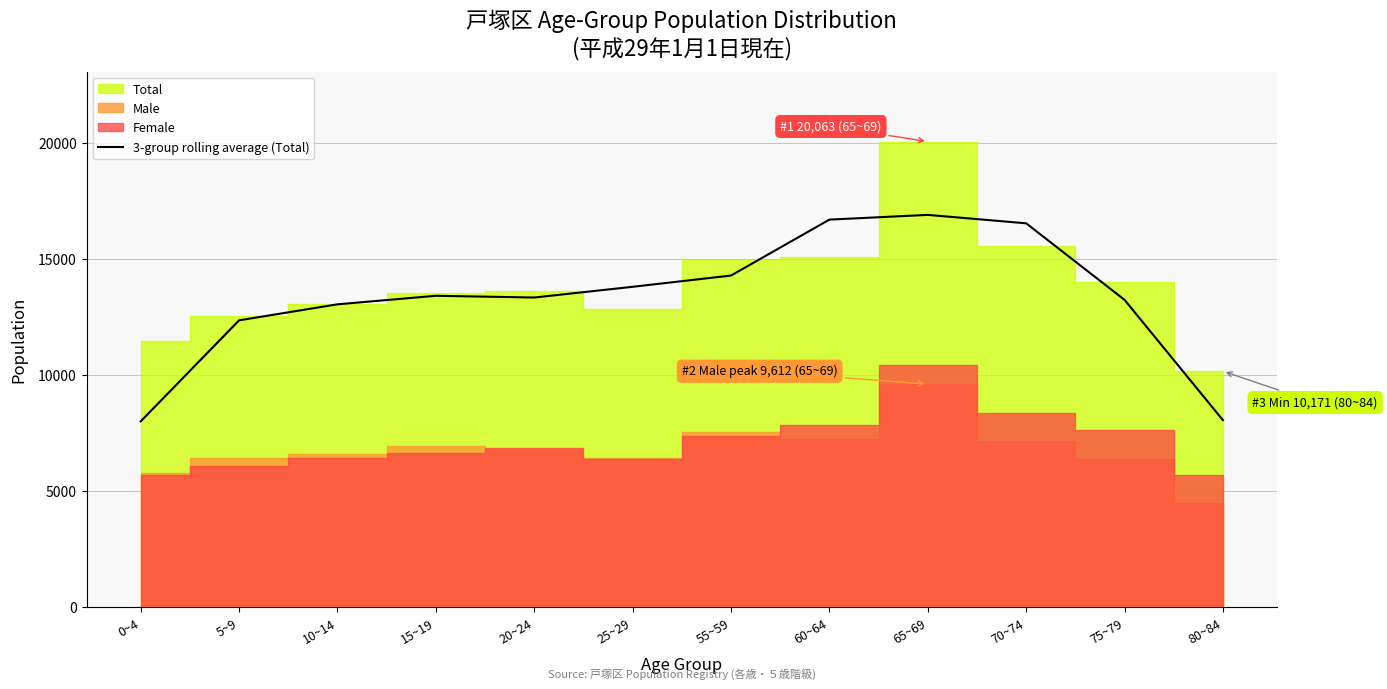

Where does the data first go above 13419?

15~19